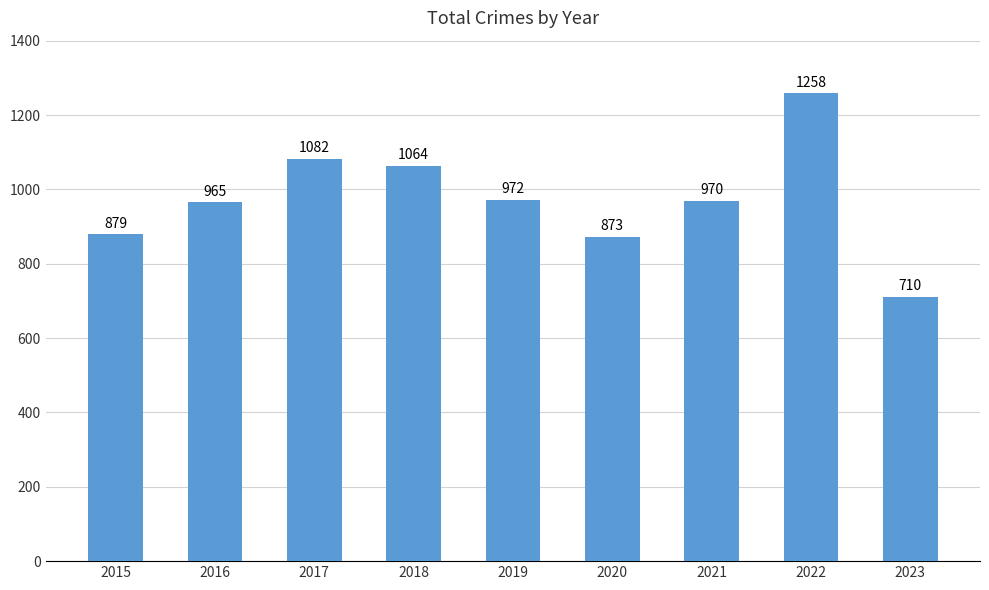

Rank the categories by value from highest to lowest.

2022, 2017, 2018, 2019, 2021, 2016, 2015, 2020, 2023